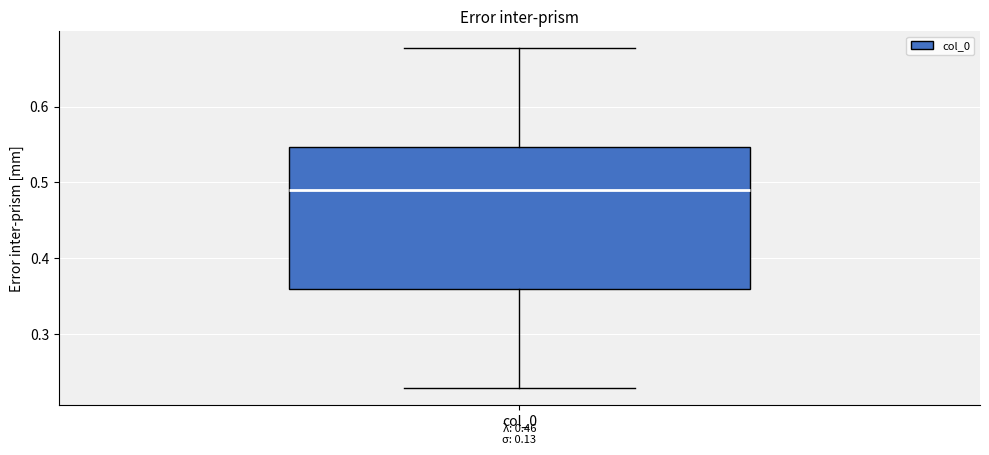

Where does the lower whisker of the box for col_0 end on the y-axis? The values are not printed on the chart, so give them approximately, as read against the axis.

0.23